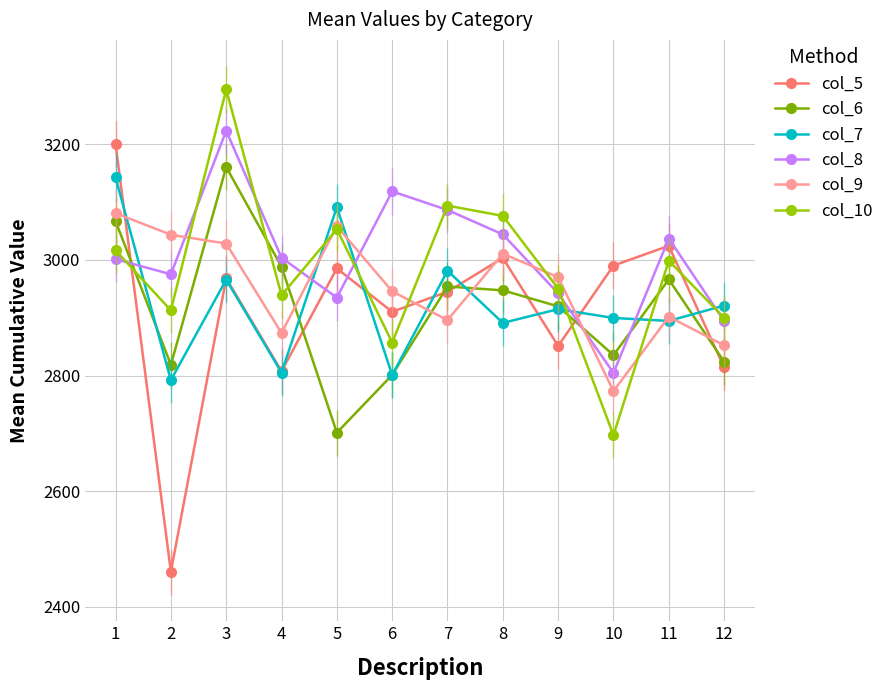

The value of col_8 at 4 is 4155.3. True or false?

False